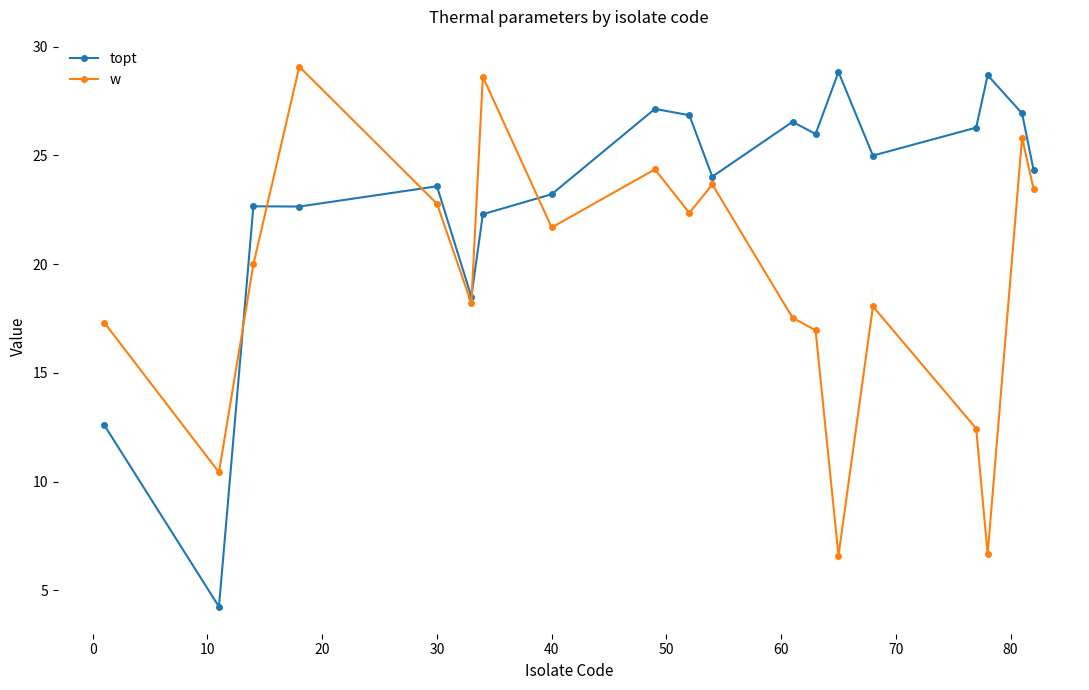

True or false: w has more than 2 points higher than both neighbors.

True